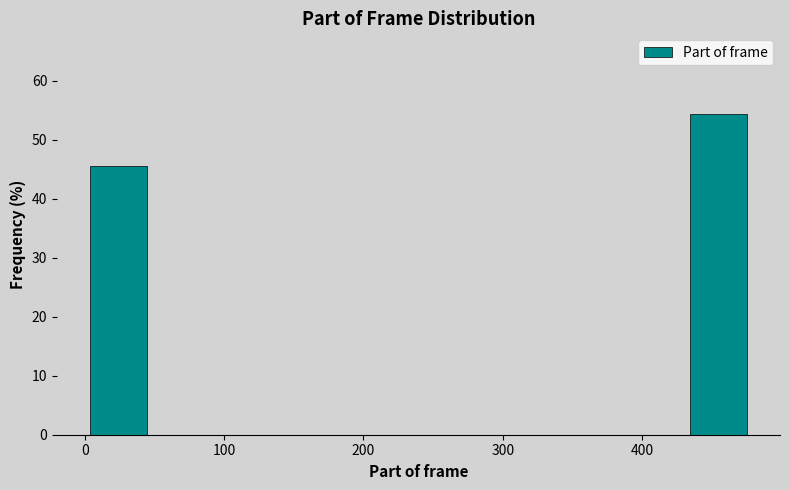

Over which range of the x-axis is the bar tallest?

430 to 480